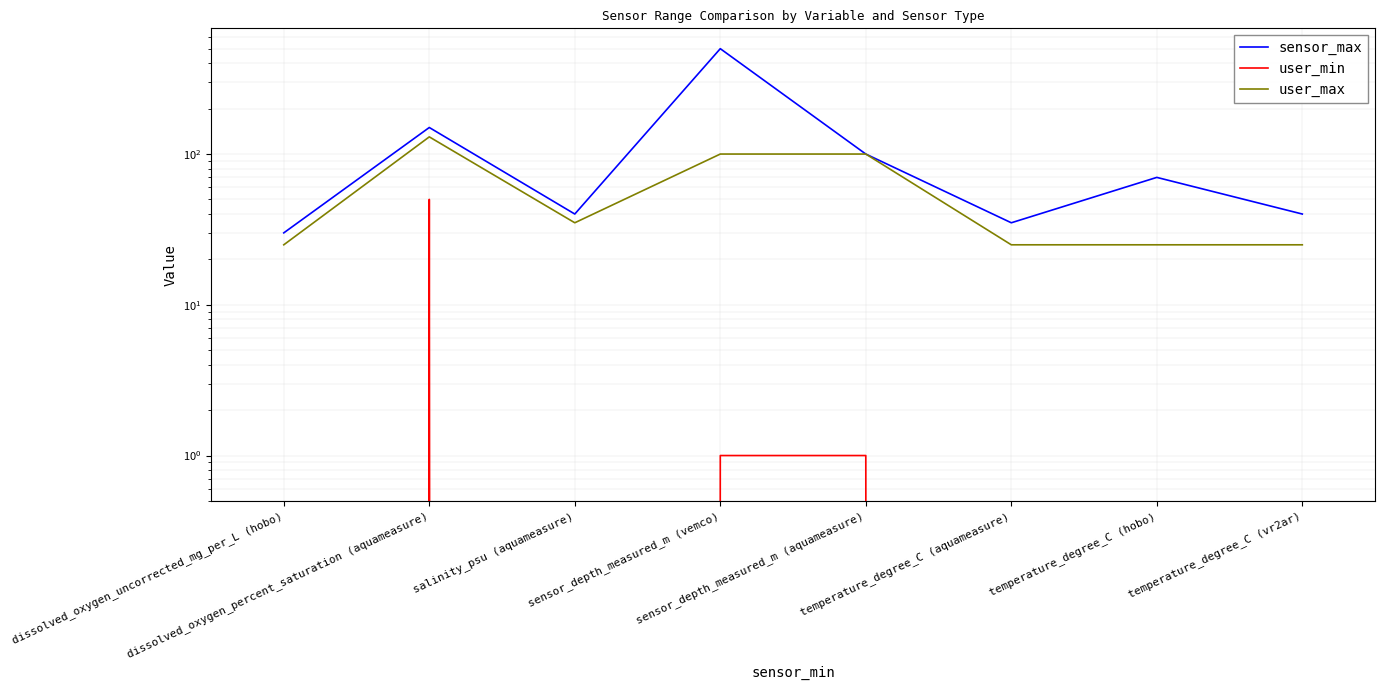

True or false: sensor_max and user_max cross at least once.

False